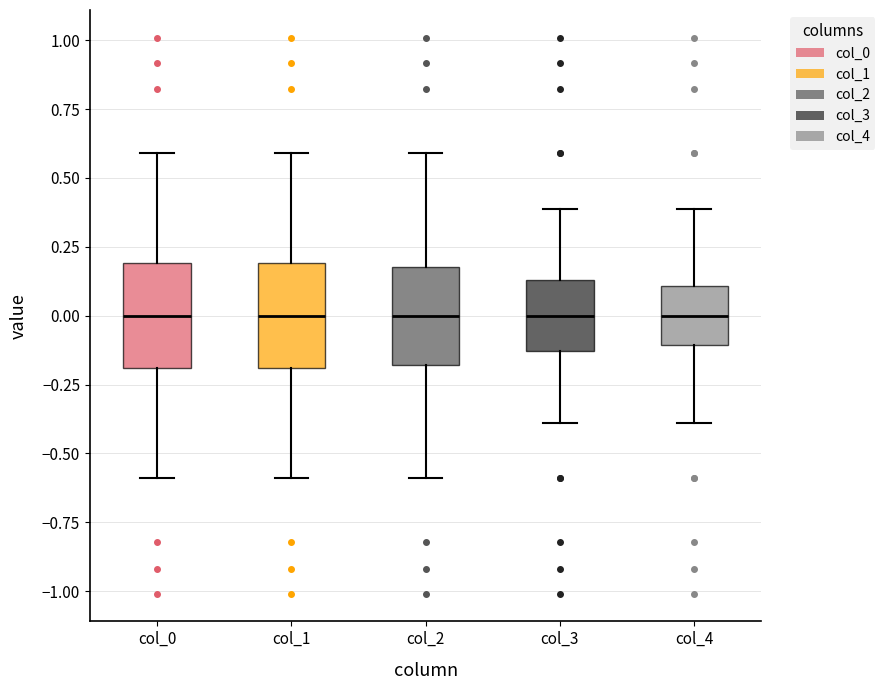

Reading left to right, transcribe this box plot: for each box, give where its median line is, the range the box spans, and where its two whiskers end, as read against the y-axis. The values are not printed on the chart, so give them approximately, as read against the axis.

col_0: median 0.00, box -0.20 to 0.20, whiskers -0.60 to 0.60
col_1: median 0.00, box -0.20 to 0.20, whiskers -0.60 to 0.60
col_2: median 0.00, box -0.20 to 0.20, whiskers -0.60 to 0.60
col_3: median 0.00, box -0.15 to 0.15, whiskers -0.40 to 0.40
col_4: median 0.00, box -0.10 to 0.10, whiskers -0.40 to 0.40